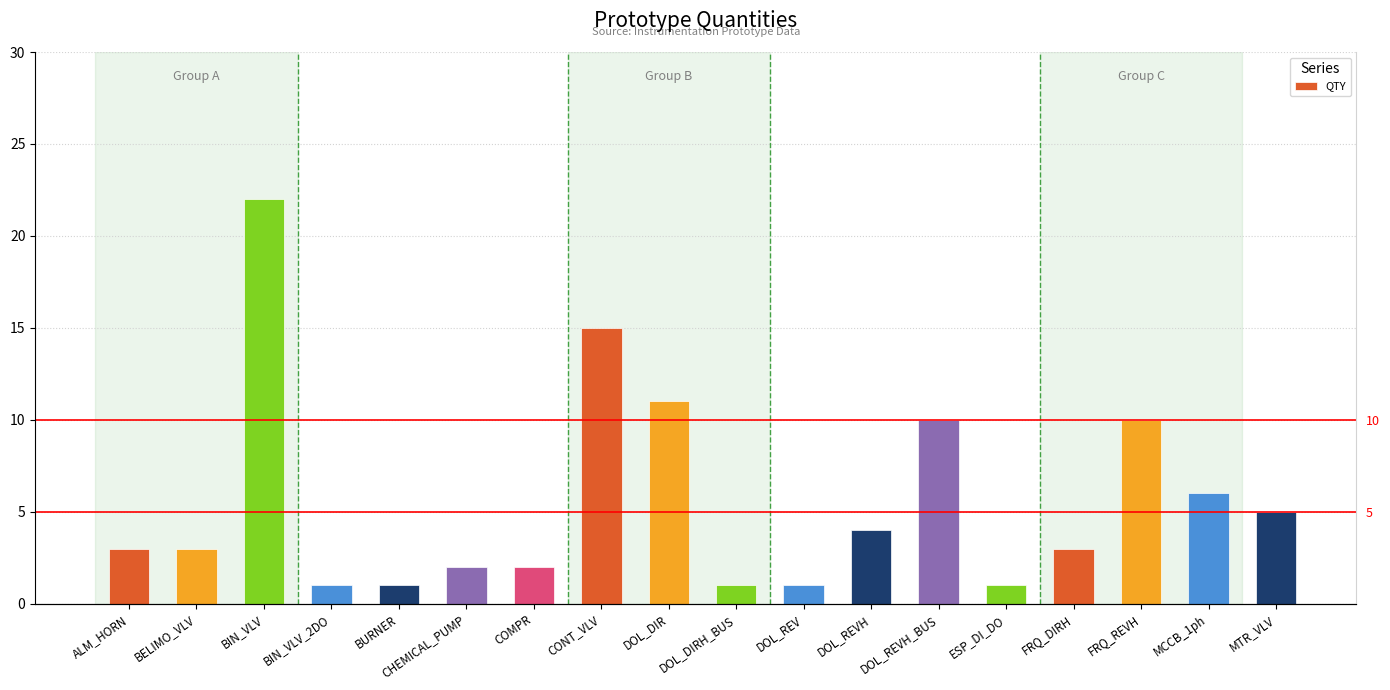

How many bars are there in total?

18